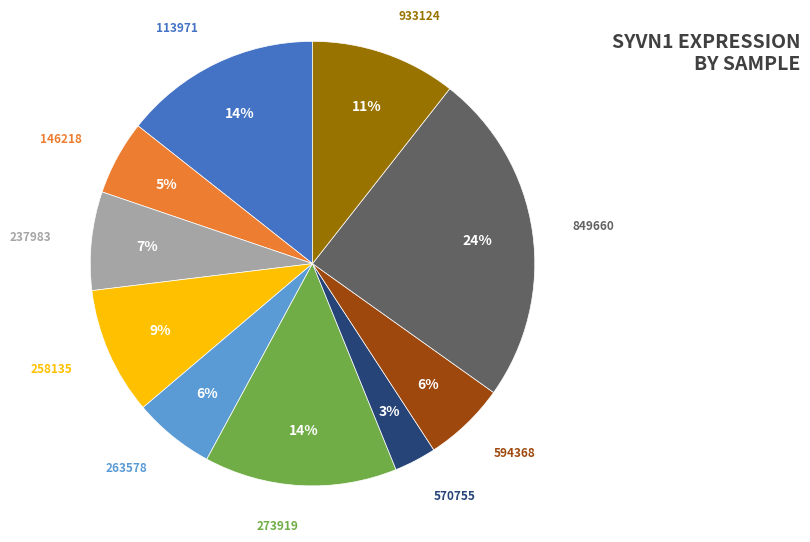

What percentage is the 258135 slice, to the nearest percent?

9%